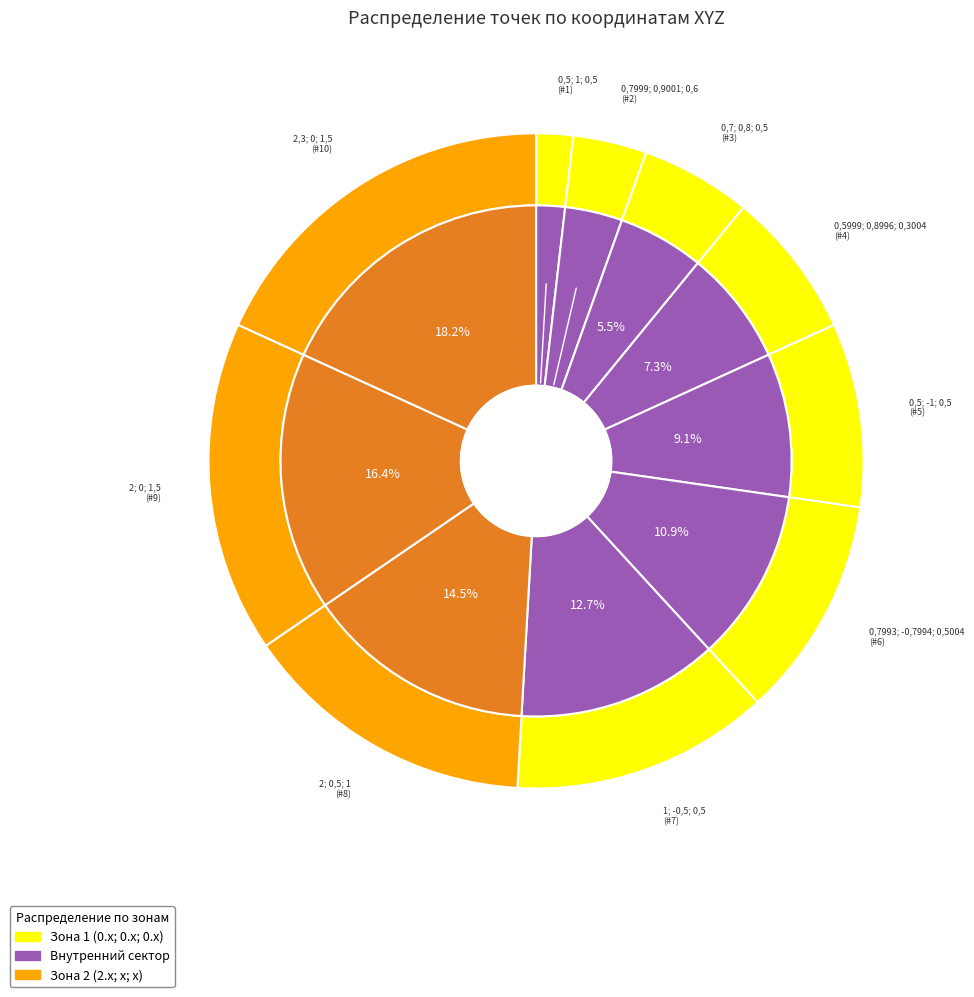

Combined, do 2,3; 0; 1,5 and 1; -0,5; 0,5 account for over 50%?

No